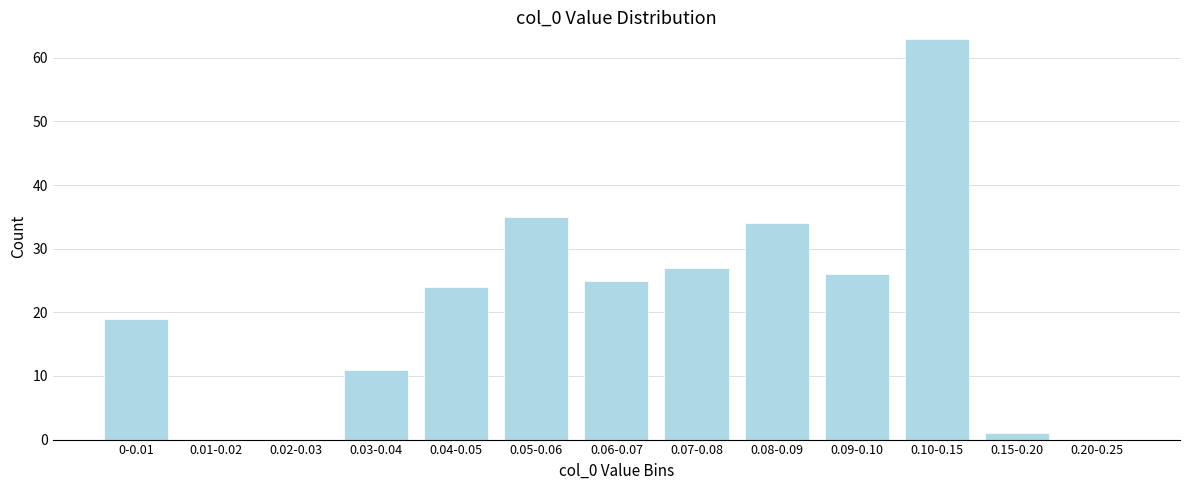

Reading right to left, extract all data points from this chart.

0.20-0.25=0	0.15-0.20=1	0.10-0.15=63	0.09-0.10=26	0.08-0.09=34	0.07-0.08=27	0.06-0.07=25	0.05-0.06=35	0.04-0.05=24	0.03-0.04=11	0.02-0.03=0	0.01-0.02=0	0-0.01=19